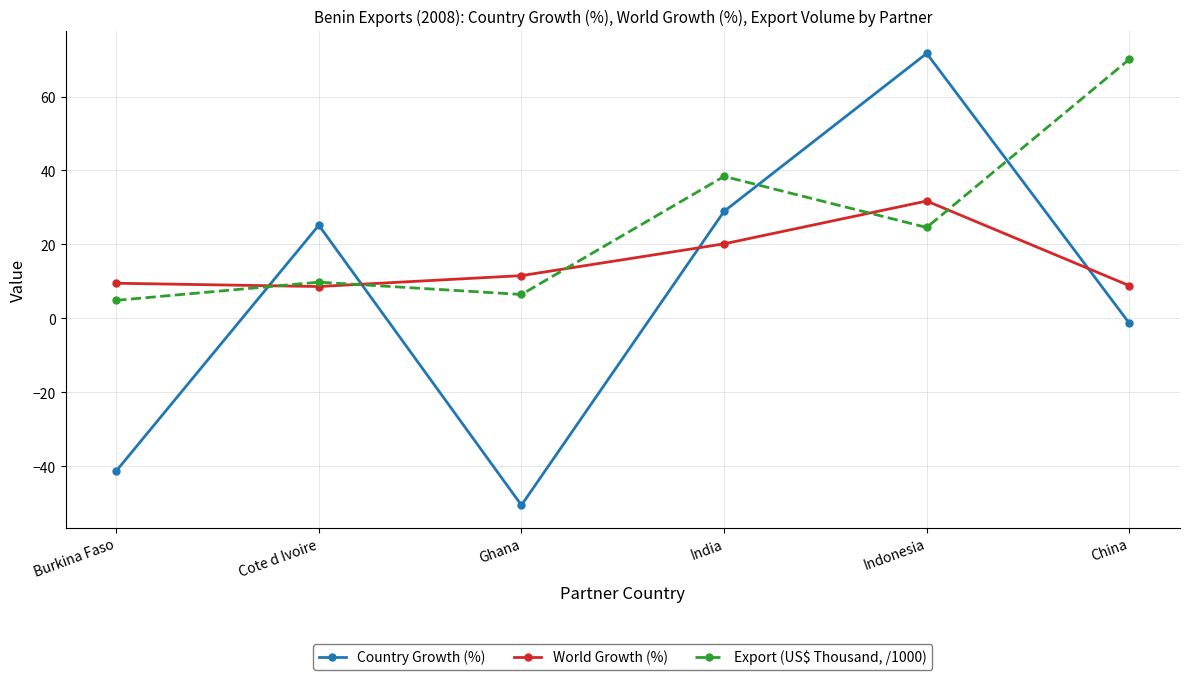

Which series has the largest total across all categories?

Export (US$ Thousand, /1000)